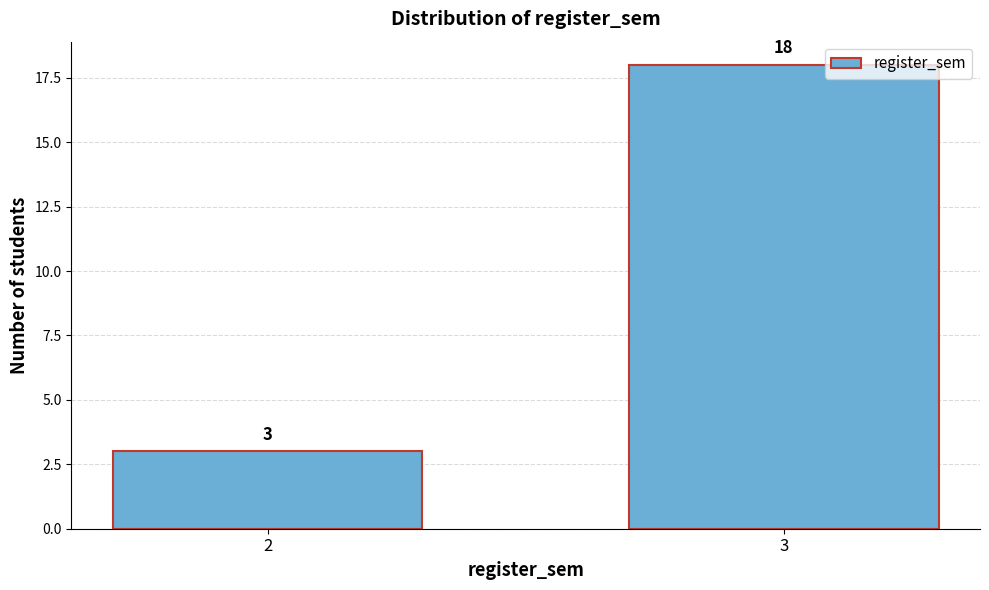

Reading left to right, transcribe all the data shown in this chart.

2=3	3=18